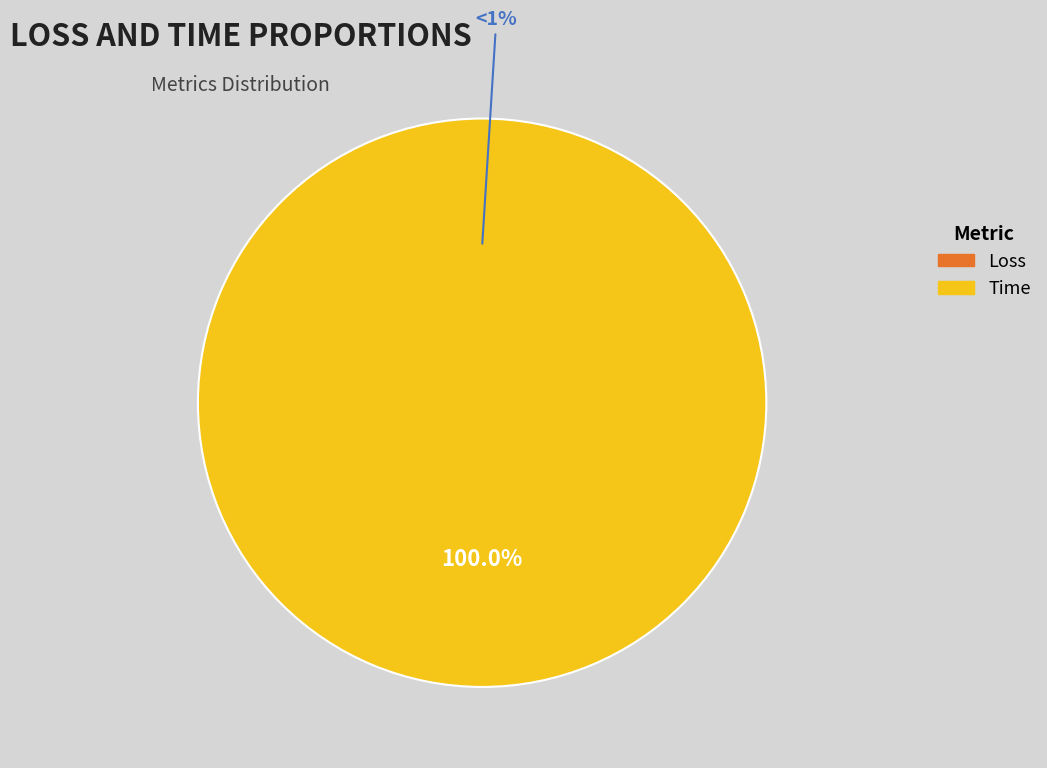

Is there a majority slice in this chart?

Yes